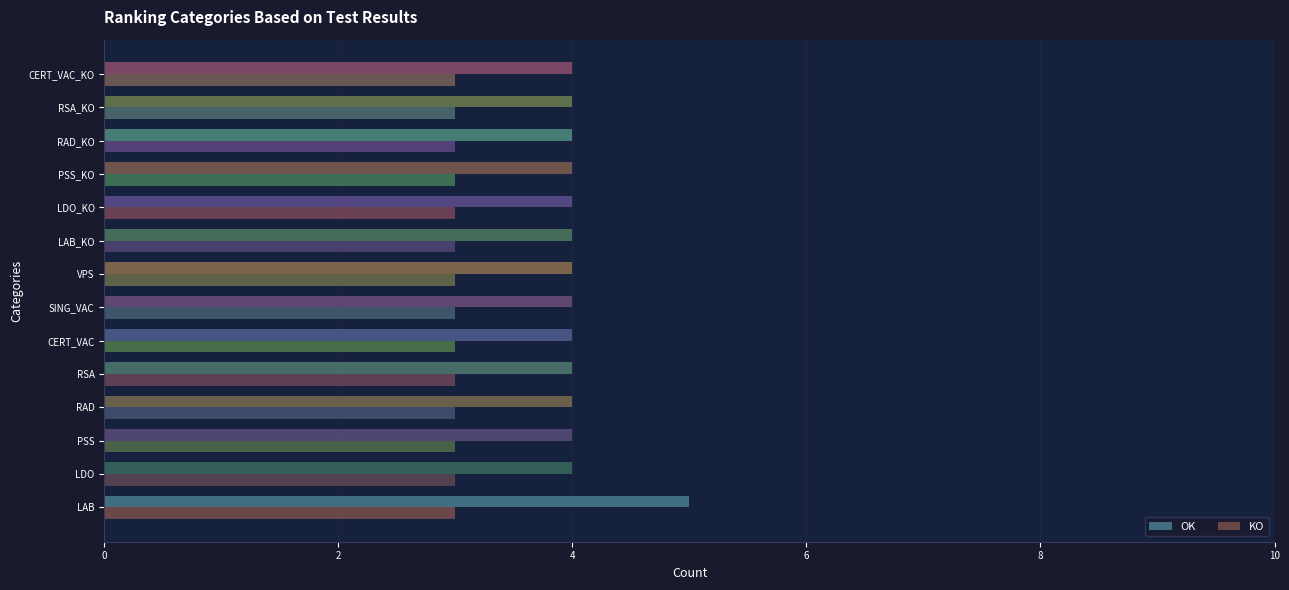

Is the value of OK at LDO_KO greater than the value of KO at LDO?

Yes